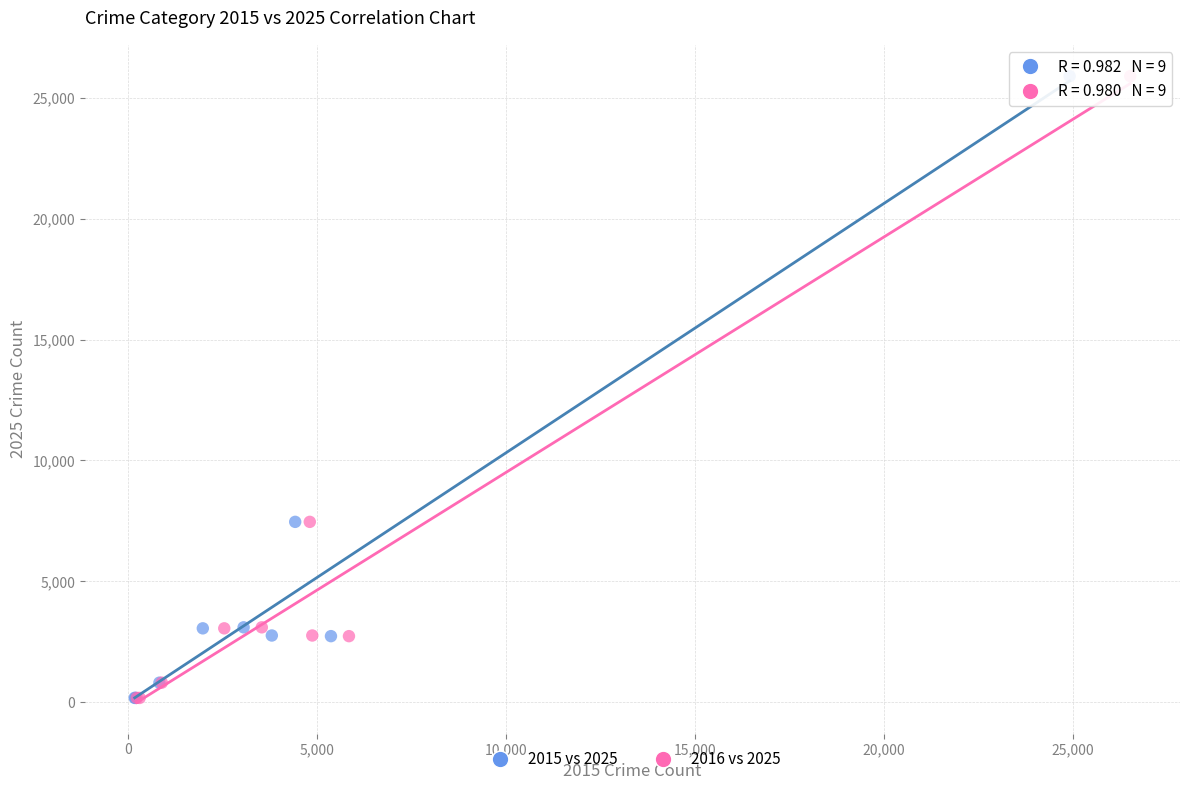

What are all the series names shown in the legend?

2015 vs 2025, 2016 vs 2025